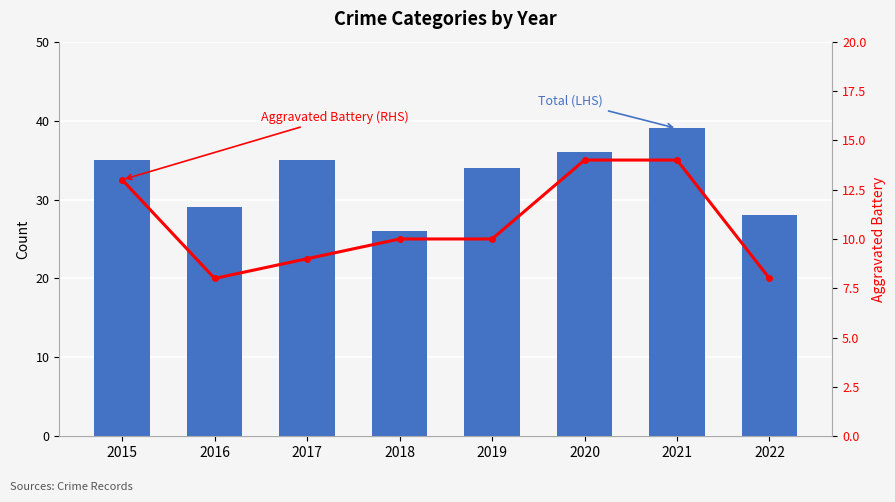

Which series has the largest total across all categories?

Total